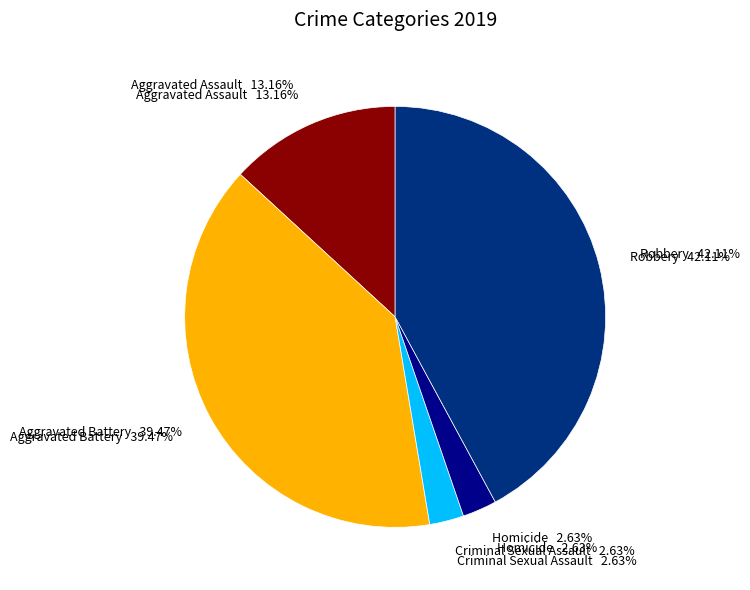

To the nearest percent, what percentage of the pie is Robbery?

42%